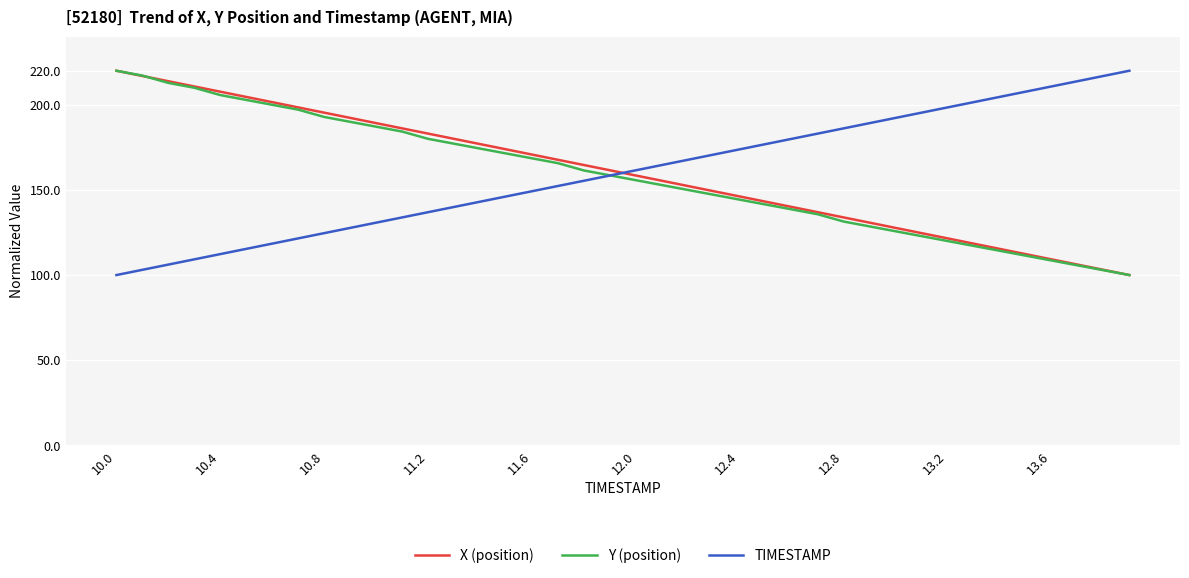

What are all the series names shown in the legend?

X (position), Y (position), TIMESTAMP